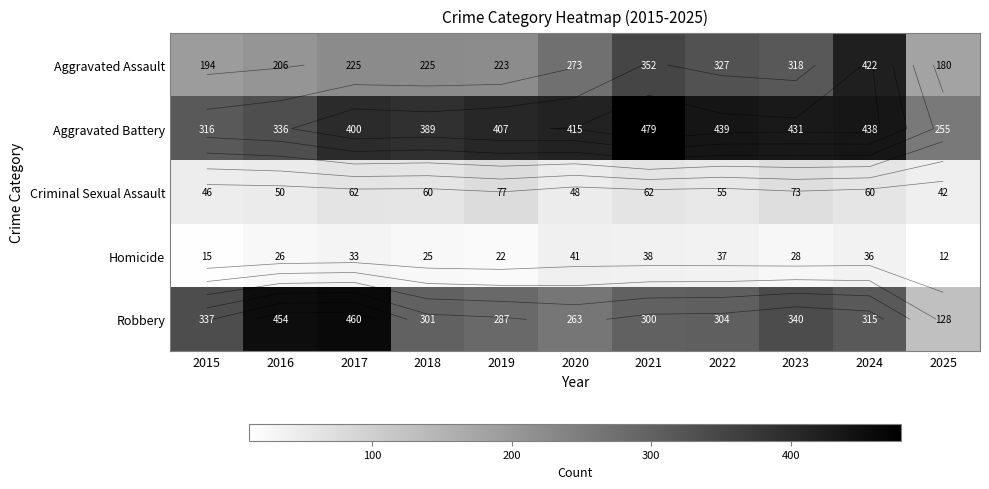

What is the sum of the Aggravated Assault values at 2021 and 2019?

575